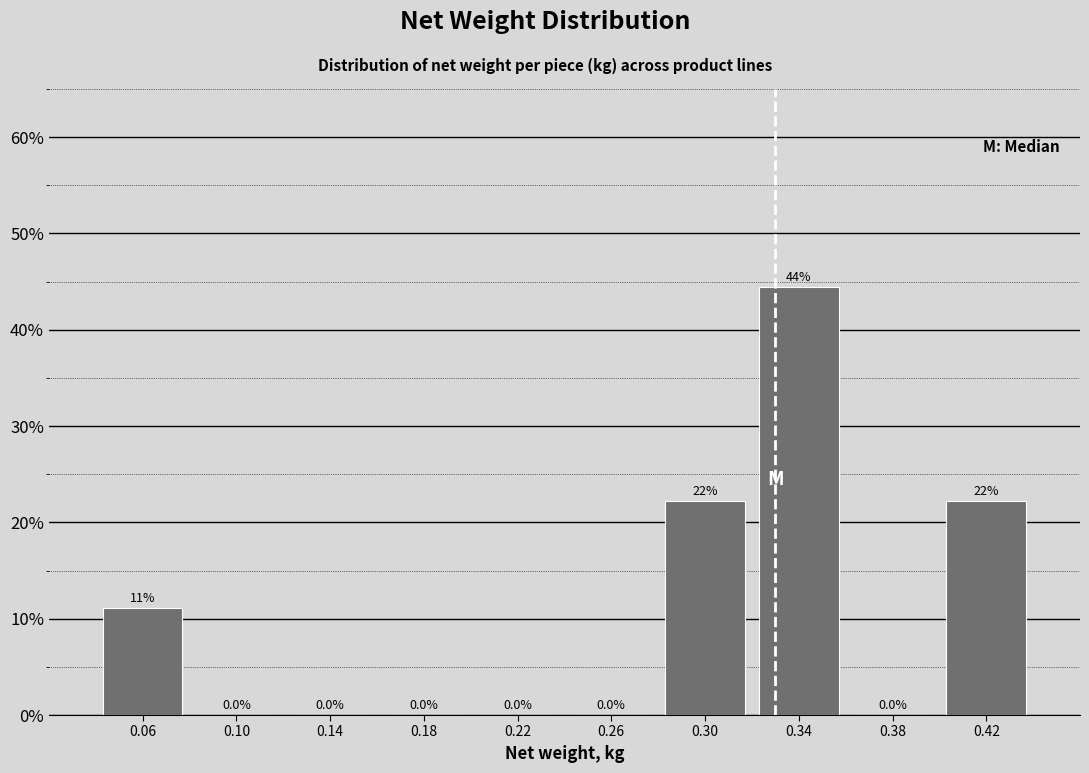

Which range on the x-axis has the tallest bar?

0.32 to 0.36